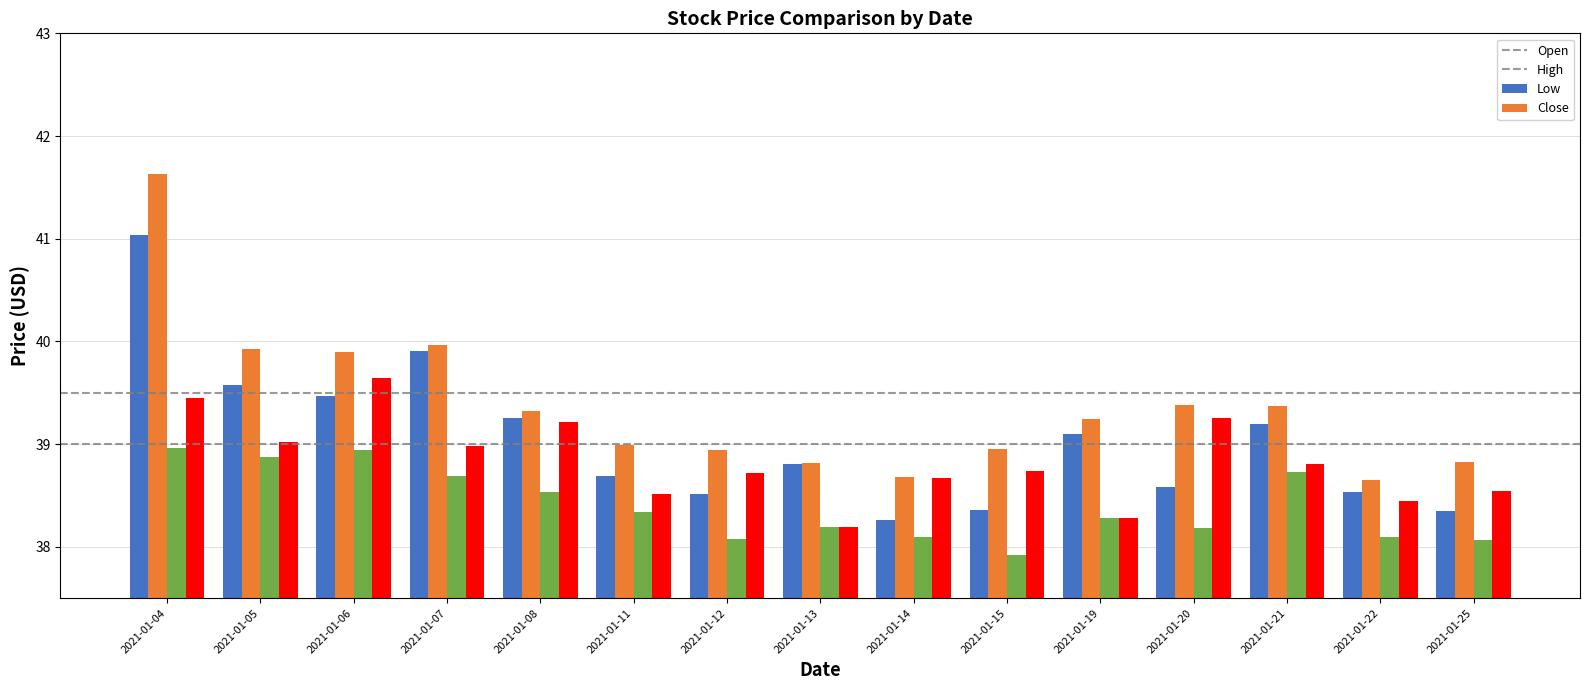

What value does the Close series have at 2021-01-19?

38.3